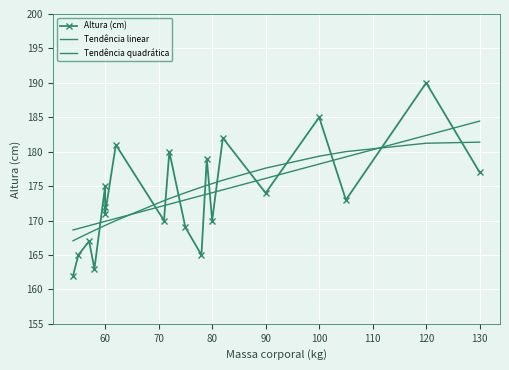

How many times do Tendência linear and Tendência quadrática cross each other?

2